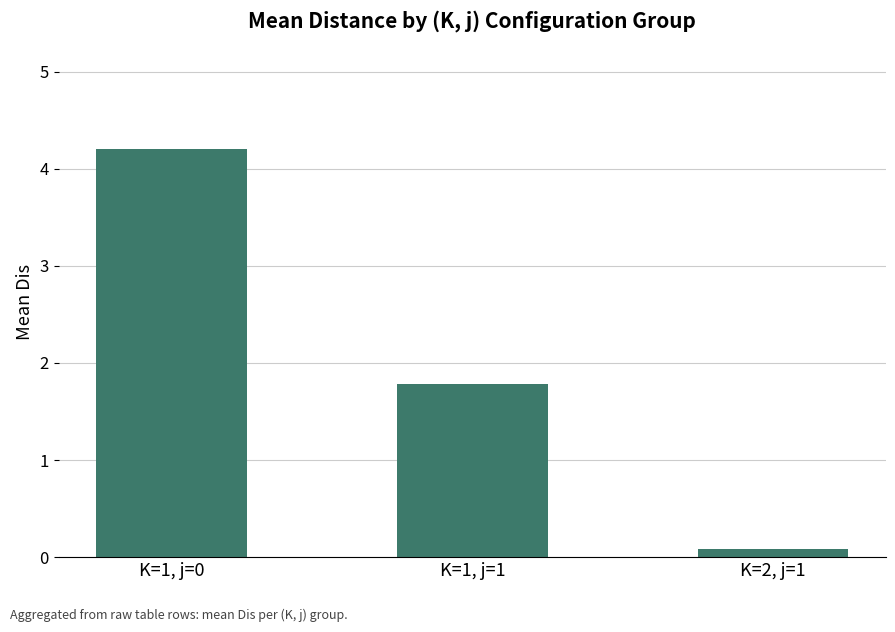

What is the sum of the values at K=2, j=1 and K=1, j=0?

4.3